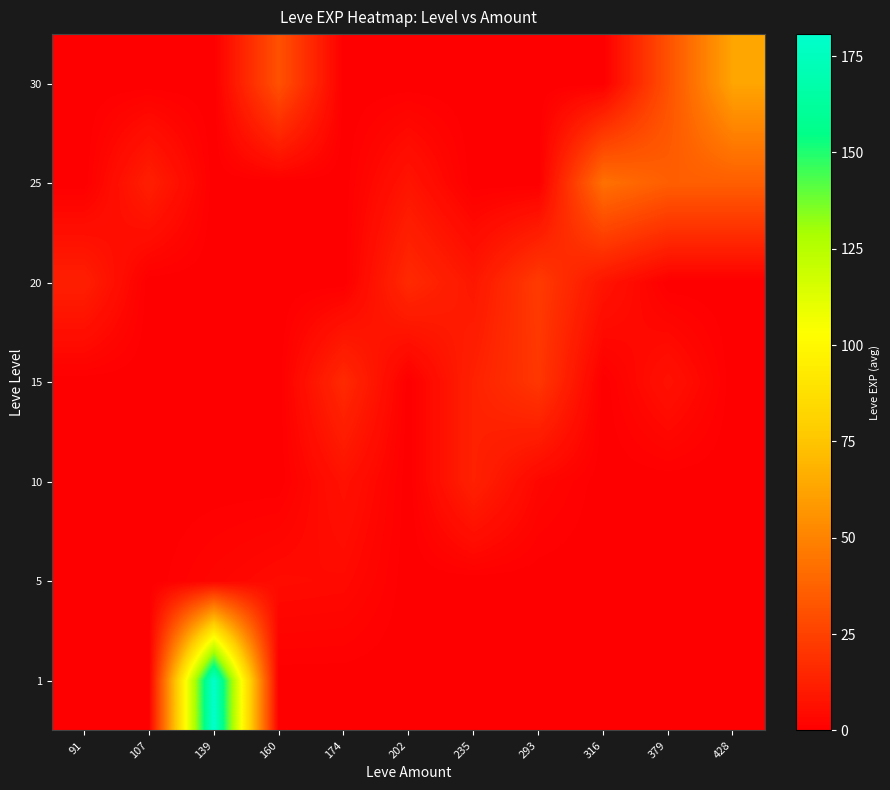

What is the difference between the highest and lowest values at 107?

12.0